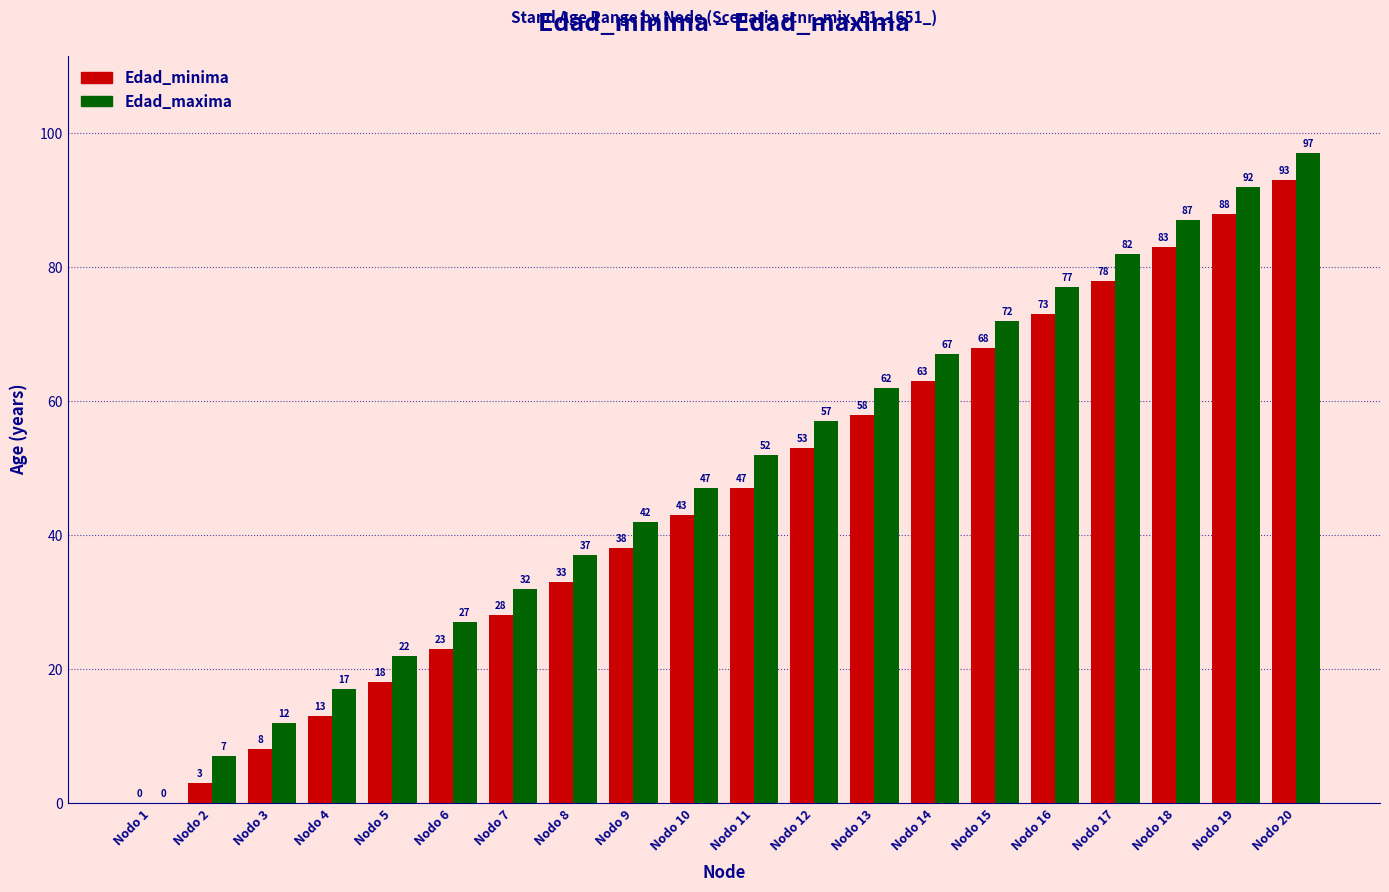

True or false: Edad_minima has a value of 3 at Nodo 2.

True